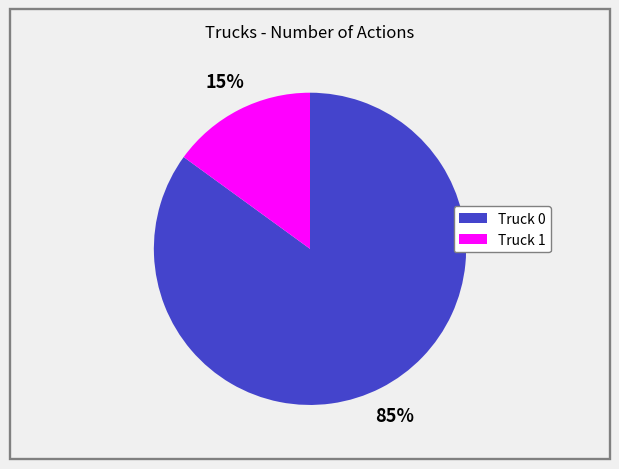

To the nearest percent, what is the difference between the largest and smallest slice percentages?

70%